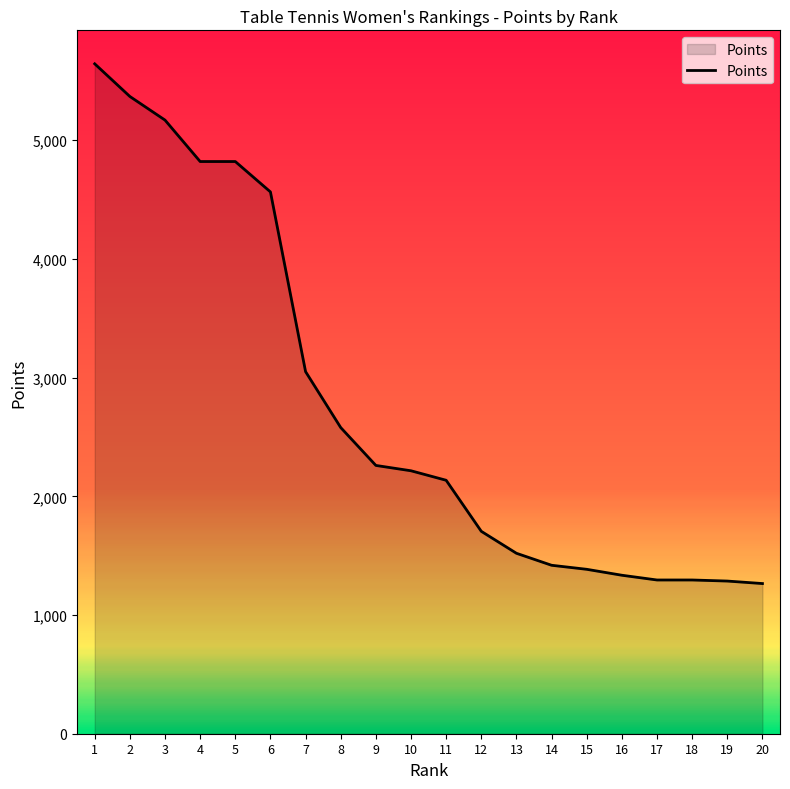

True or false: the data shows 1265 at 20.

True